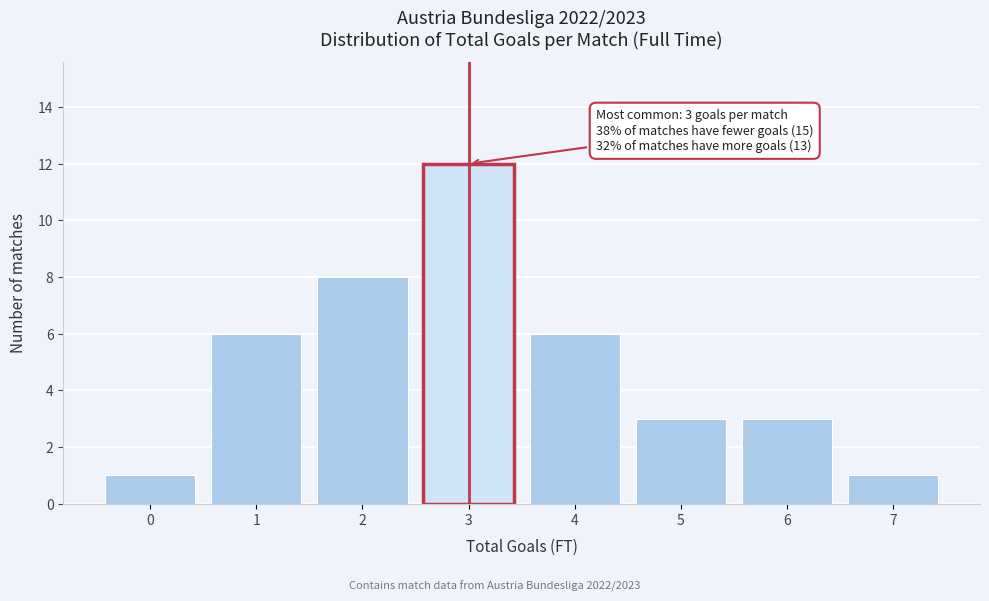

Over which range of the x-axis is the bar tallest?

2.5 to 3.5